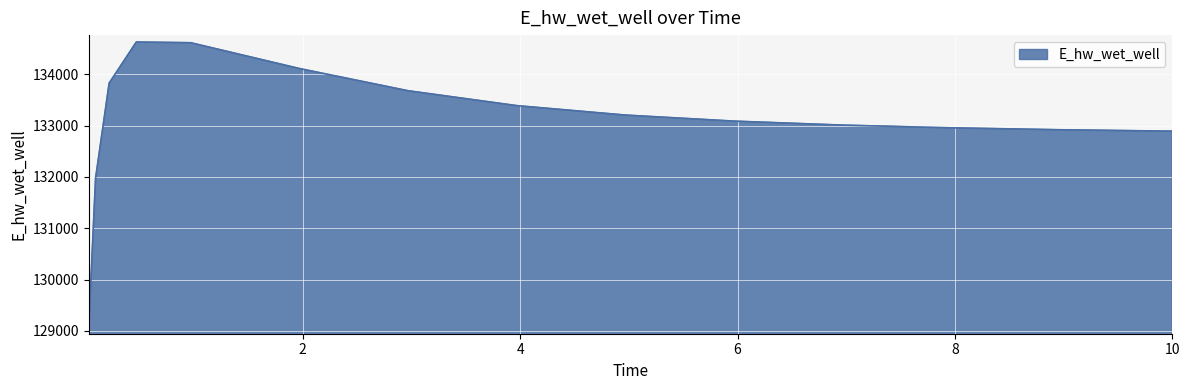

Count the number of values greater than 133089.

8